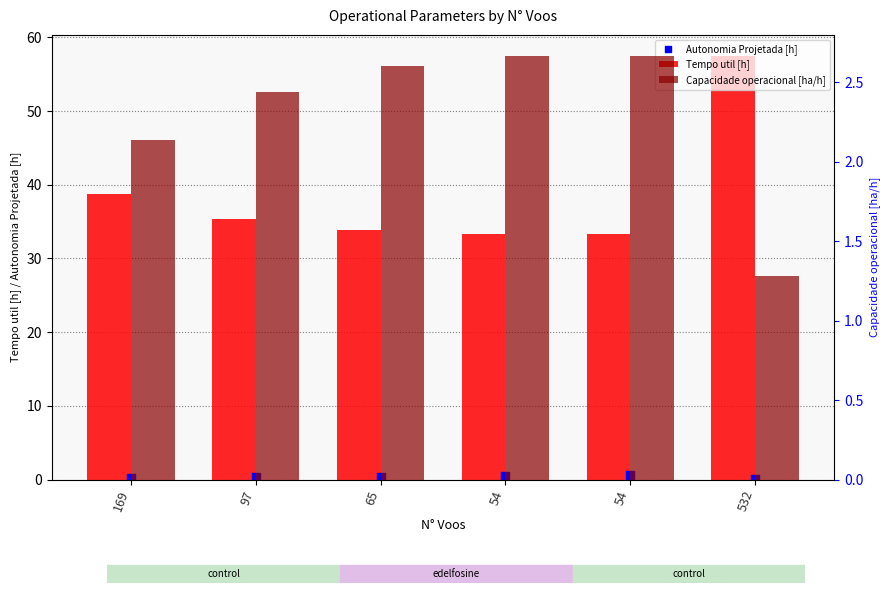

Which series has the largest Y range (max minus min)?

Tempo util [h]